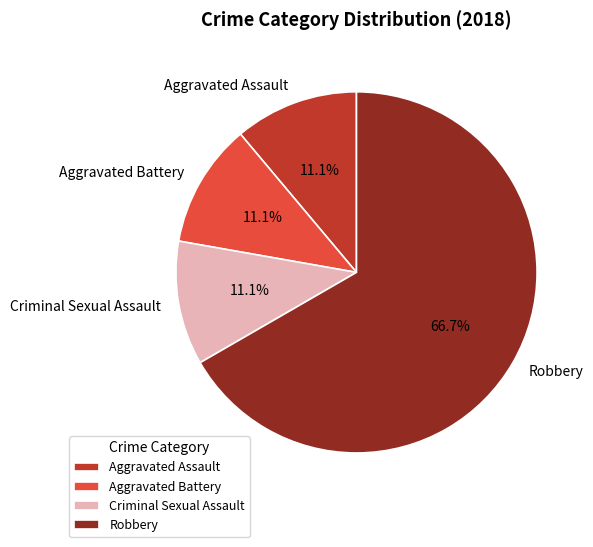

To the nearest percent, what is the difference between the largest and smallest slice percentages?

56%